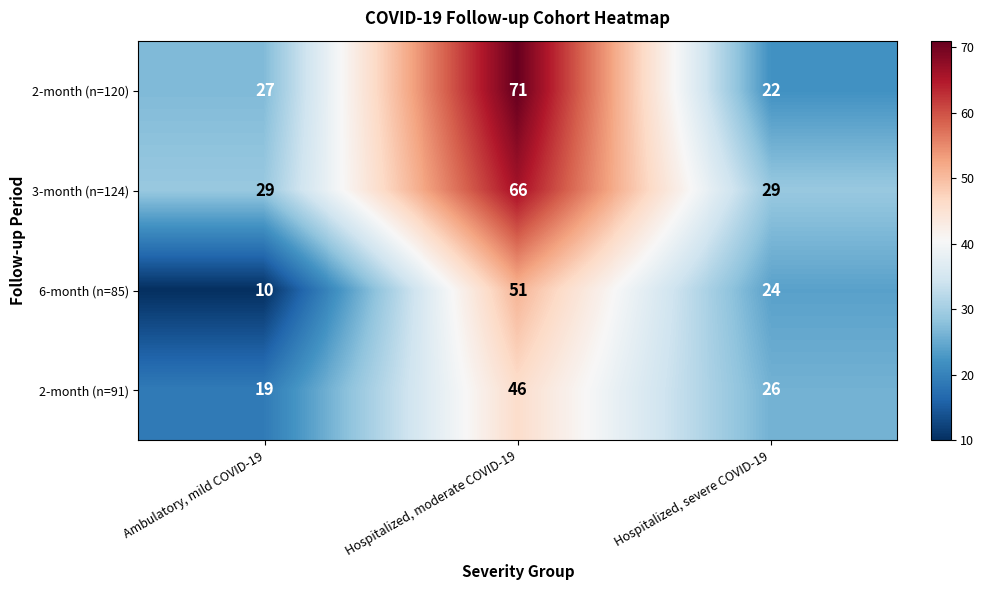

How many series are shown in this chart?

4